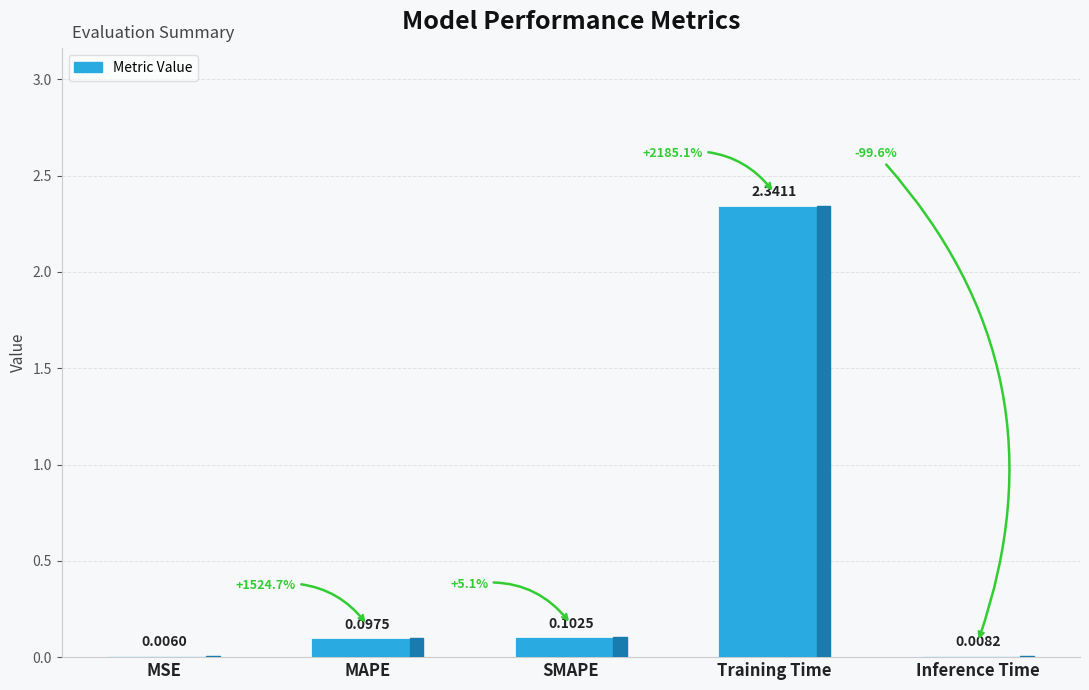

What is the change in value from MSE to Training Time?

+2.3